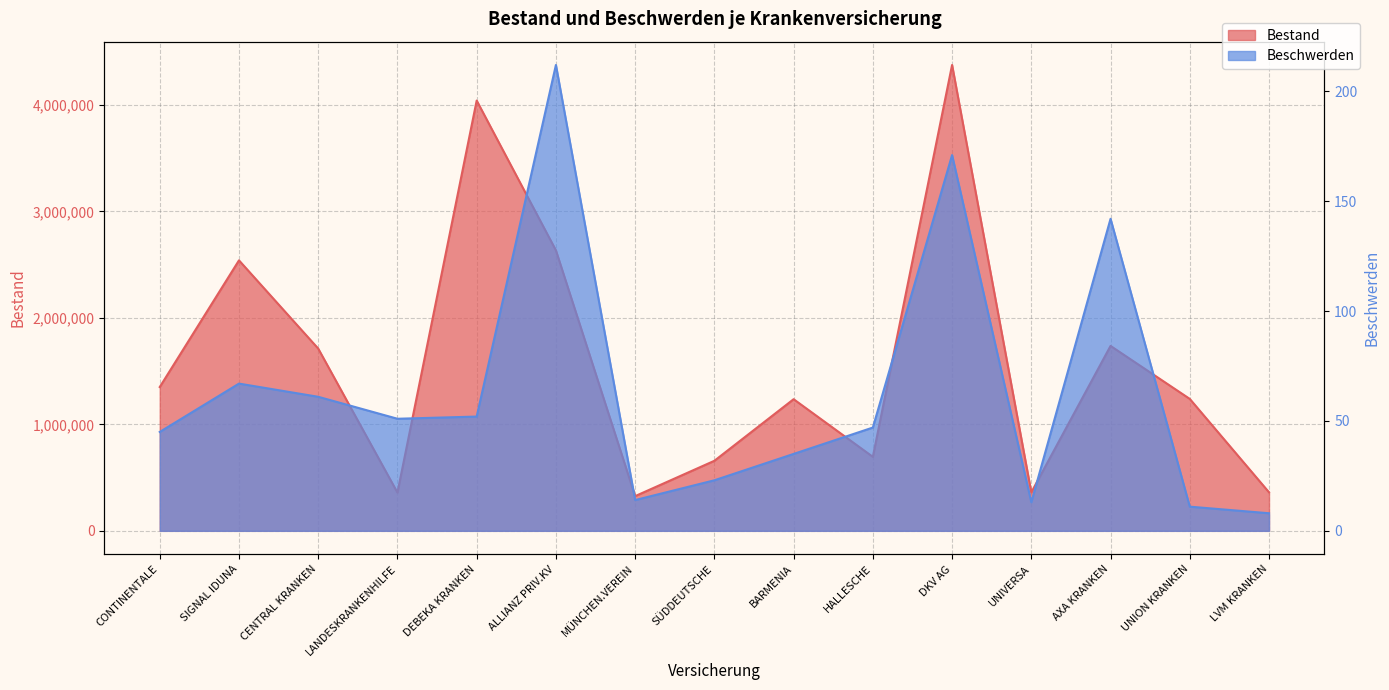

Where does the Bestand series first go above 1238728?

CONTINENTALE